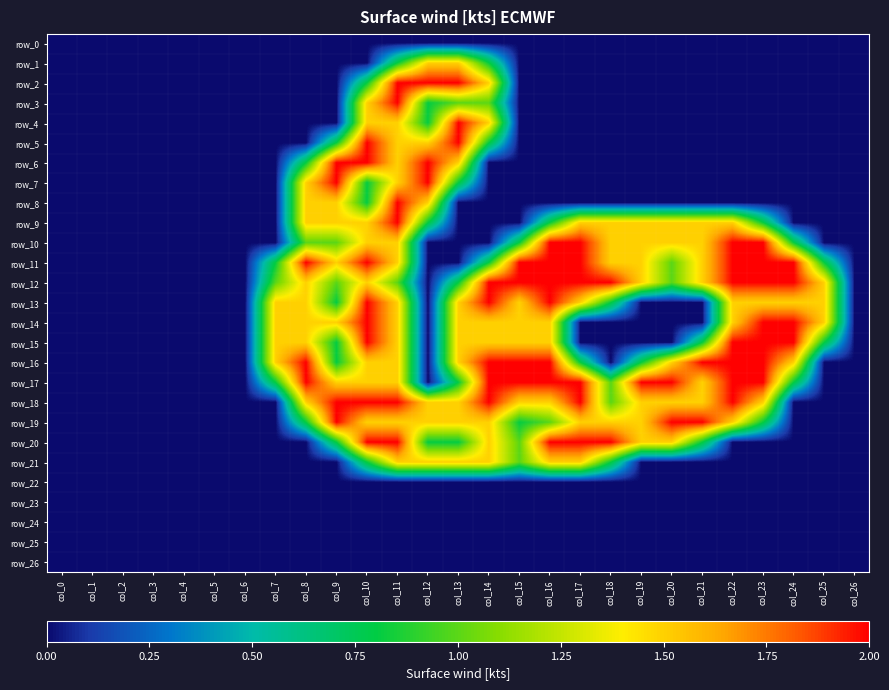

Reading left to right, list all the values displayed in this chart.

row_0: 0.0	0.0	0.0	0.0	0.0	0.0	0.0	0.0	0.0	0.0	0.0	0.0	0.0	0.0	0.0	0.0	0.0	0.0	0.0	0.0	0.0	0.0	0.0	0.0	0.0	0.0	0.0
row_1: 0.0	0.0	0.0	0.0	0.0	0.0	0.0	0.0	0.0	0.0	0.0	0.8	1.5	1.5	0.8	0.0	0.0	0.0	0.0	0.0	0.0	0.0	0.0	0.0	0.0	0.0	0.0
row_2: 0.0	0.0	0.0	0.0	0.0	0.0	0.0	0.0	0.0	0.0	0.8	2.0	2.0	2.0	1.5	0.0	0.0	0.0	0.0	0.0	0.0	0.0	0.0	0.0	0.0	0.0	0.0
row_3: 0.0	0.0	0.0	0.0	0.0	0.0	0.0	0.0	0.0	0.0	1.5	2.0	0.8	1.0	1.0	0.0	0.0	0.0	0.0	0.0	0.0	0.0	0.0	0.0	0.0	0.0	0.0
row_4: 0.0	0.0	0.0	0.0	0.0	0.0	0.0	0.0	0.0	0.0	1.5	1.5	0.8	2.0	1.5	0.0	0.0	0.0	0.0	0.0	0.0	0.0	0.0	0.0	0.0	0.0	0.0
row_5: 0.0	0.0	0.0	0.0	0.0	0.0	0.0	0.0	0.0	0.8	2.0	1.5	1.5	2.0	0.8	0.0	0.0	0.0	0.0	0.0	0.0	0.0	0.0	0.0	0.0	0.0	0.0
row_6: 0.0	0.0	0.0	0.0	0.0	0.0	0.0	0.0	0.8	2.0	2.0	1.5	2.0	1.5	0.0	0.0	0.0	0.0	0.0	0.0	0.0	0.0	0.0	0.0	0.0	0.0	0.0
row_7: 0.0	0.0	0.0	0.0	0.0	0.0	0.0	0.0	1.5	2.0	0.8	1.5	2.0	0.8	0.0	0.0	0.0	0.0	0.0	0.0	0.0	0.0	0.0	0.0	0.0	0.0	0.0
row_8: 0.0	0.0	0.0	0.0	0.0	0.0	0.0	0.0	1.5	1.5	0.8	2.0	1.5	0.0	0.0	0.0	0.0	0.0	0.0	0.0	0.0	0.0	0.0	0.0	0.0	0.0	0.0
row_9: 0.0	0.0	0.0	0.0	0.0	0.0	0.0	0.0	1.5	1.5	1.5	2.0	0.8	0.0	0.0	0.0	0.8	1.5	1.5	1.5	1.5	1.5	1.5	0.8	0.0	0.0	0.0
row_10: 0.0	0.0	0.0	0.0	0.0	0.0	0.0	0.0	1.0	1.0	1.5	1.5	0.0	0.0	0.0	0.8	2.0	2.0	1.5	1.5	1.5	1.5	2.0	2.0	0.8	0.0	0.0
row_11: 0.0	0.0	0.0	0.0	0.0	0.0	0.0	0.8	2.0	1.5	2.0	1.5	0.0	0.0	0.8	2.0	2.0	2.0	1.5	1.5	1.0	1.5	2.0	2.0	2.0	0.8	0.0
row_12: 0.0	0.0	0.0	0.0	0.0	0.0	0.0	1.0	1.5	1.0	1.5	1.0	0.0	0.8	2.0	2.0	2.0	2.0	2.0	1.5	1.0	1.5	2.0	2.0	2.0	1.5	0.0
row_13: 0.0	0.0	0.0	0.0	0.0	0.0	0.0	1.5	1.5	0.8	2.0	1.5	0.0	1.5	2.0	1.5	2.0	1.5	0.8	0.0	0.0	0.0	1.5	1.5	1.5	1.5	0.0
row_14: 0.0	0.0	0.0	0.0	0.0	0.0	0.0	1.5	1.5	1.5	2.0	1.5	0.0	1.5	1.5	1.5	1.5	0.0	0.0	0.0	0.0	0.0	1.5	2.0	2.0	1.5	0.0
row_15: 0.0	0.0	0.0	0.0	0.0	0.0	0.0	1.5	1.5	0.8	2.0	1.5	0.0	1.5	1.5	1.5	1.5	0.0	0.0	0.0	0.0	0.8	2.0	2.0	2.0	0.8	0.0
row_16: 0.0	0.0	0.0	0.0	0.0	0.0	0.0	1.5	2.0	0.8	1.5	1.5	0.0	1.5	2.0	2.0	2.0	0.8	0.0	0.8	1.5	2.0	2.0	2.0	1.5	0.0	0.0
row_17: 0.0	0.0	0.0	0.0	0.0	0.0	0.0	0.8	2.0	1.5	1.5	1.5	0.0	0.8	2.0	2.0	2.0	2.0	1.0	2.0	2.0	1.5	2.0	2.0	0.8	0.0	0.0
row_18: 0.0	0.0	0.0	0.0	0.0	0.0	0.0	0.0	1.5	2.0	2.0	2.0	1.5	1.5	2.0	1.5	1.5	2.0	1.0	1.5	1.5	1.5	2.0	1.5	0.0	0.0	0.0
row_19: 0.0	0.0	0.0	0.0	0.0	0.0	0.0	0.0	0.8	2.0	1.5	1.5	1.5	1.5	1.5	0.8	1.0	1.5	1.5	1.5	2.0	2.0	1.5	0.8	0.0	0.0	0.0
row_20: 0.0	0.0	0.0	0.0	0.0	0.0	0.0	0.0	0.0	0.8	2.0	2.0	0.8	0.8	1.5	1.0	2.0	2.0	2.0	1.5	1.5	0.8	0.0	0.0	0.0	0.0	0.0
row_21: 0.0	0.0	0.0	0.0	0.0	0.0	0.0	0.0	0.0	0.0	0.8	1.5	1.5	1.5	1.5	1.0	1.5	1.5	0.8	0.0	0.0	0.0	0.0	0.0	0.0	0.0	0.0
row_22: 0.0	0.0	0.0	0.0	0.0	0.0	0.0	0.0	0.0	0.0	0.0	0.0	0.0	0.0	0.0	0.0	0.0	0.0	0.0	0.0	0.0	0.0	0.0	0.0	0.0	0.0	0.0
row_23: 0.0	0.0	0.0	0.0	0.0	0.0	0.0	0.0	0.0	0.0	0.0	0.0	0.0	0.0	0.0	0.0	0.0	0.0	0.0	0.0	0.0	0.0	0.0	0.0	0.0	0.0	0.0
row_24: 0.0	0.0	0.0	0.0	0.0	0.0	0.0	0.0	0.0	0.0	0.0	0.0	0.0	0.0	0.0	0.0	0.0	0.0	0.0	0.0	0.0	0.0	0.0	0.0	0.0	0.0	0.0
row_25: 0.0	0.0	0.0	0.0	0.0	0.0	0.0	0.0	0.0	0.0	0.0	0.0	0.0	0.0	0.0	0.0	0.0	0.0	0.0	0.0	0.0	0.0	0.0	0.0	0.0	0.0	0.0
row_26: 0.0	0.0	0.0	0.0	0.0	0.0	0.0	0.0	0.0	0.0	0.0	0.0	0.0	0.0	0.0	0.0	0.0	0.0	0.0	0.0	0.0	0.0	0.0	0.0	0.0	0.0	0.0